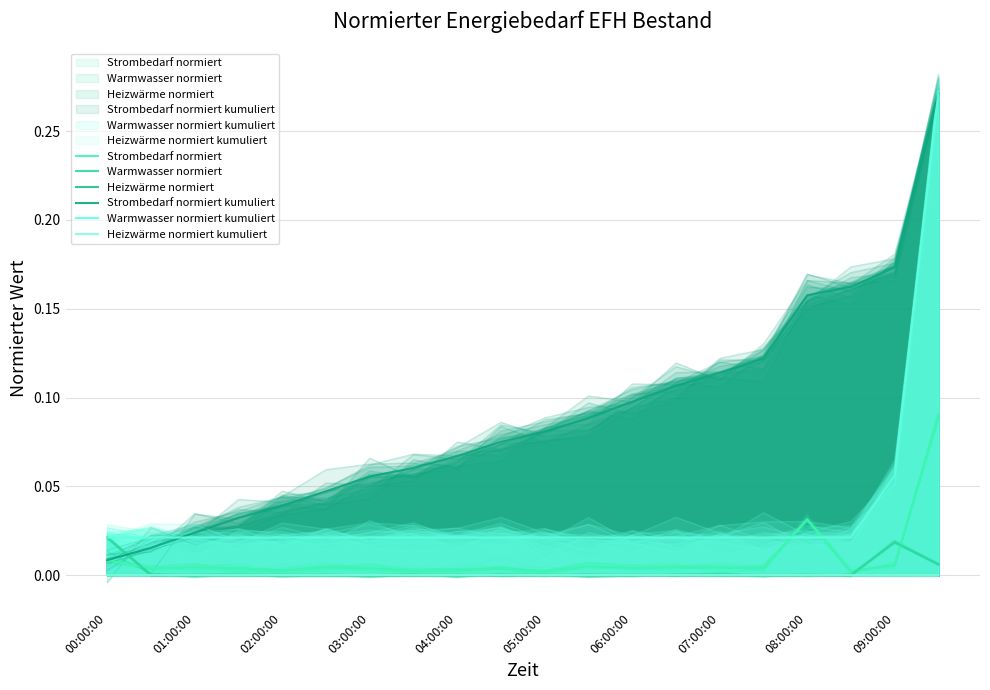

At which category is the sum across all series the highest?

19